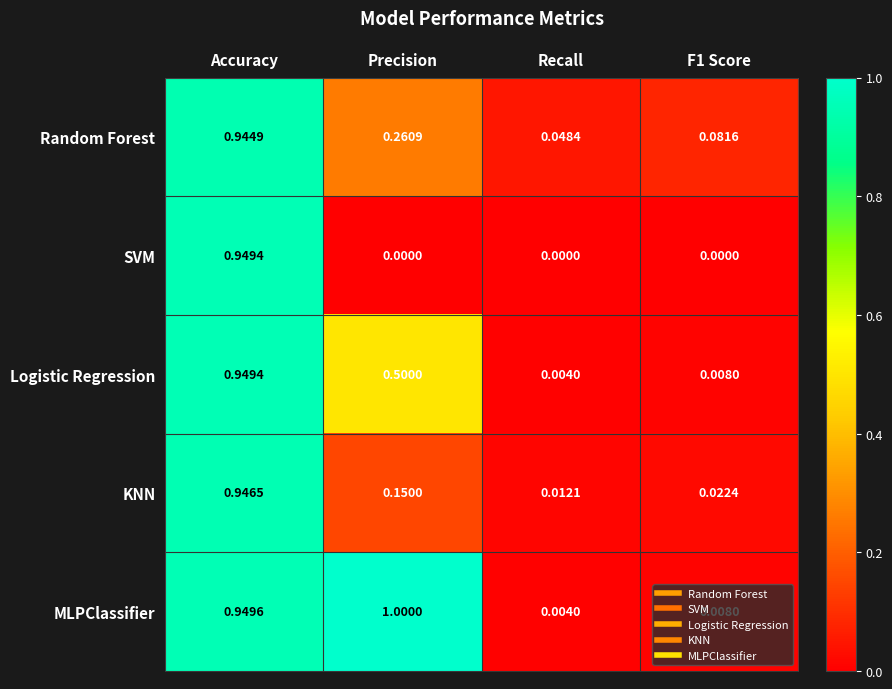

Where is KNN nearest to the value 0?

Recall